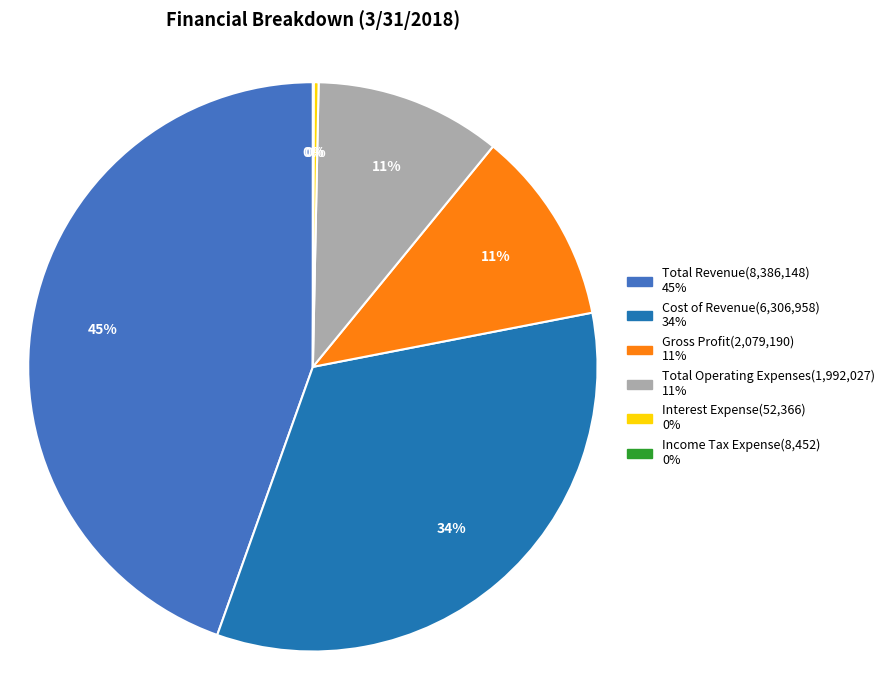

Does Total Revenue represent more than half of the total?

No